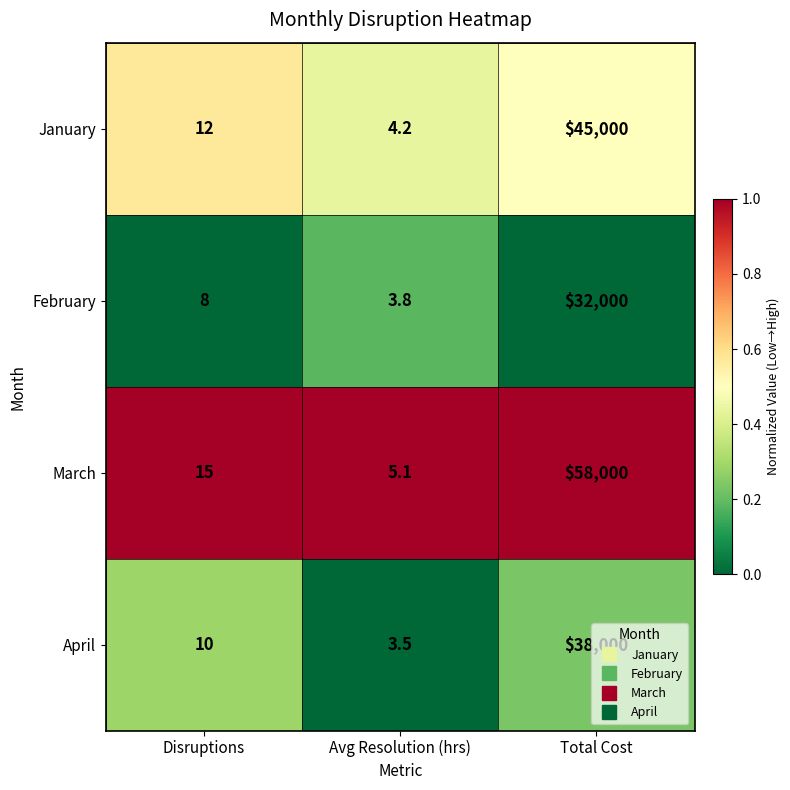

At which label is February closest to 16001?

Disruptions